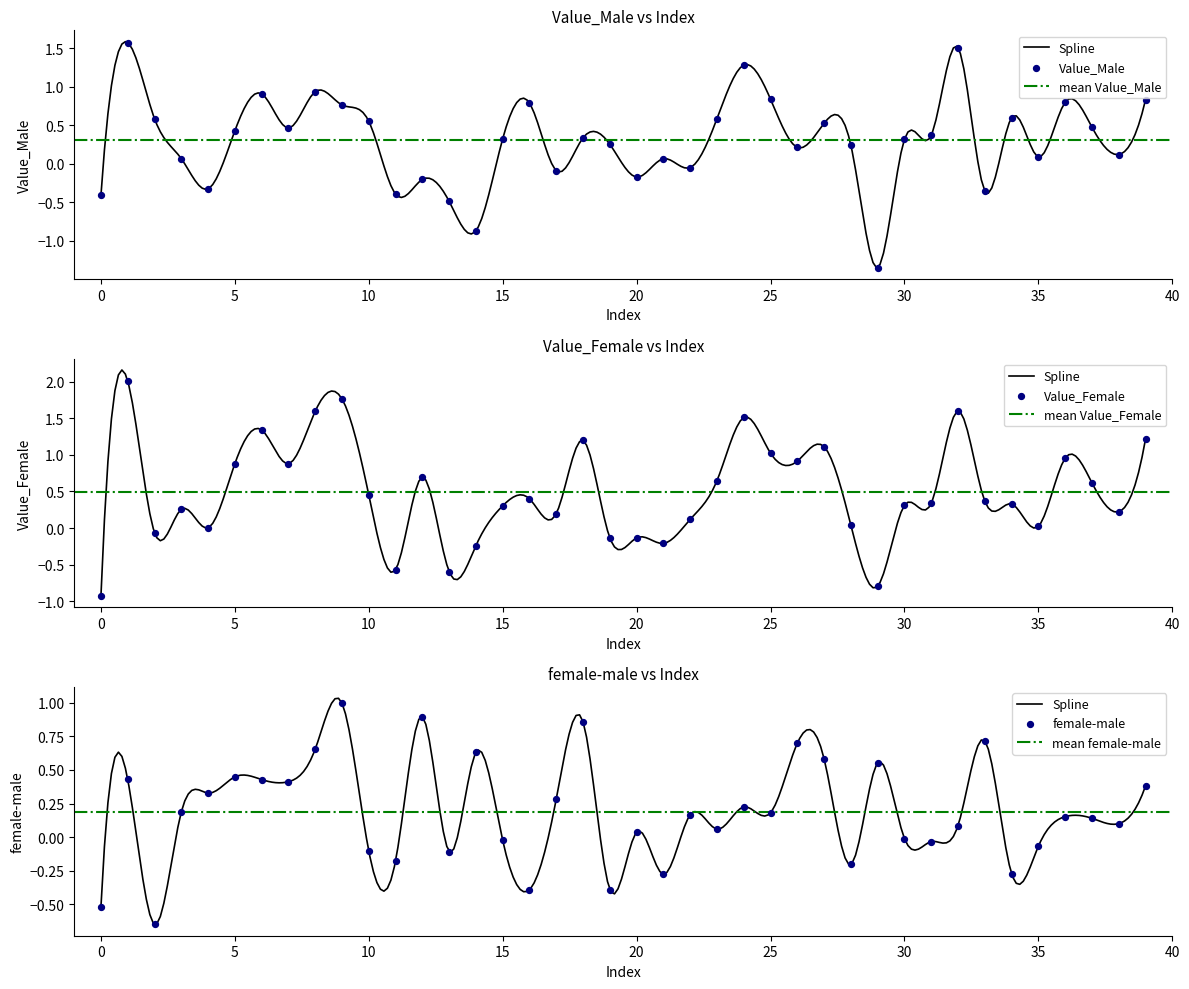

Which series has the widest spread of Y values?

Value_Female